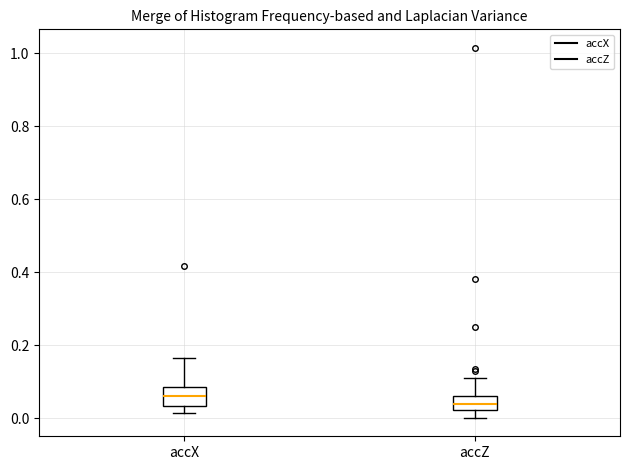

Reading left to right, read every box against the y-axis: the position of its median line, the range the box covers, and the ends of its whiskers. The values are not printed on the chart, so give them approximately, as read against the axis.

accX: median 0.06, box 0.04 to 0.08, whiskers 0.02 to 0.16
accZ: median 0.04, box 0.02 to 0.06, whiskers 0.00 to 0.10